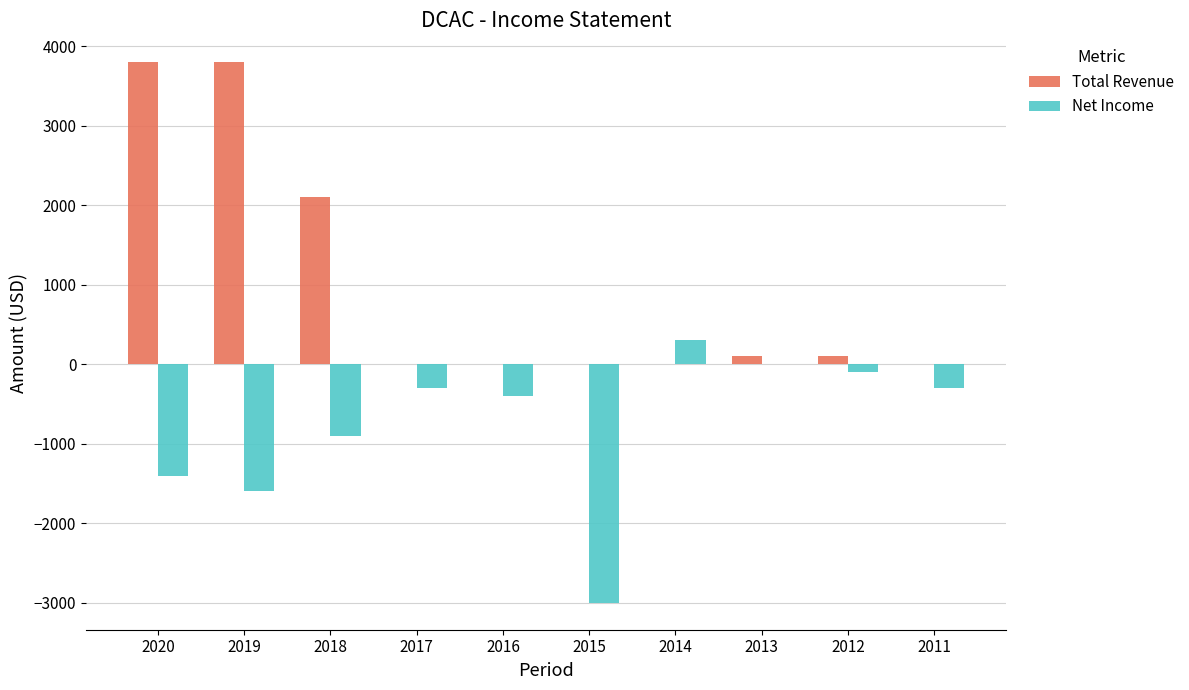

The Total Revenue series shows 2100 at 2018. True or false?

True